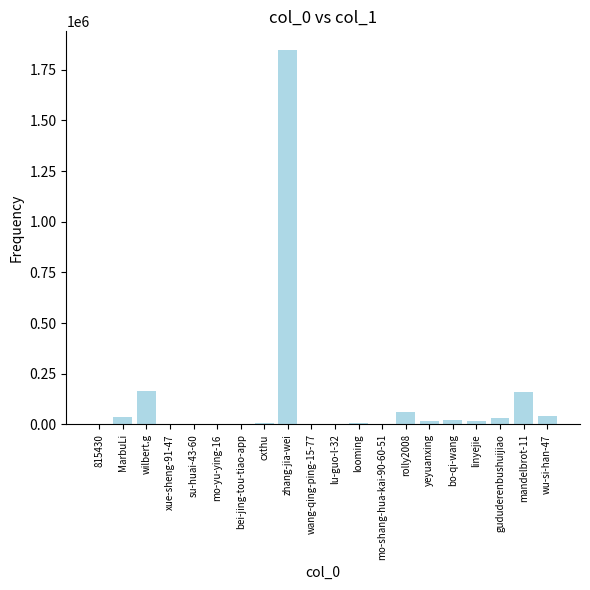

Where is the data nearest to the value 923330?

wilbert.g